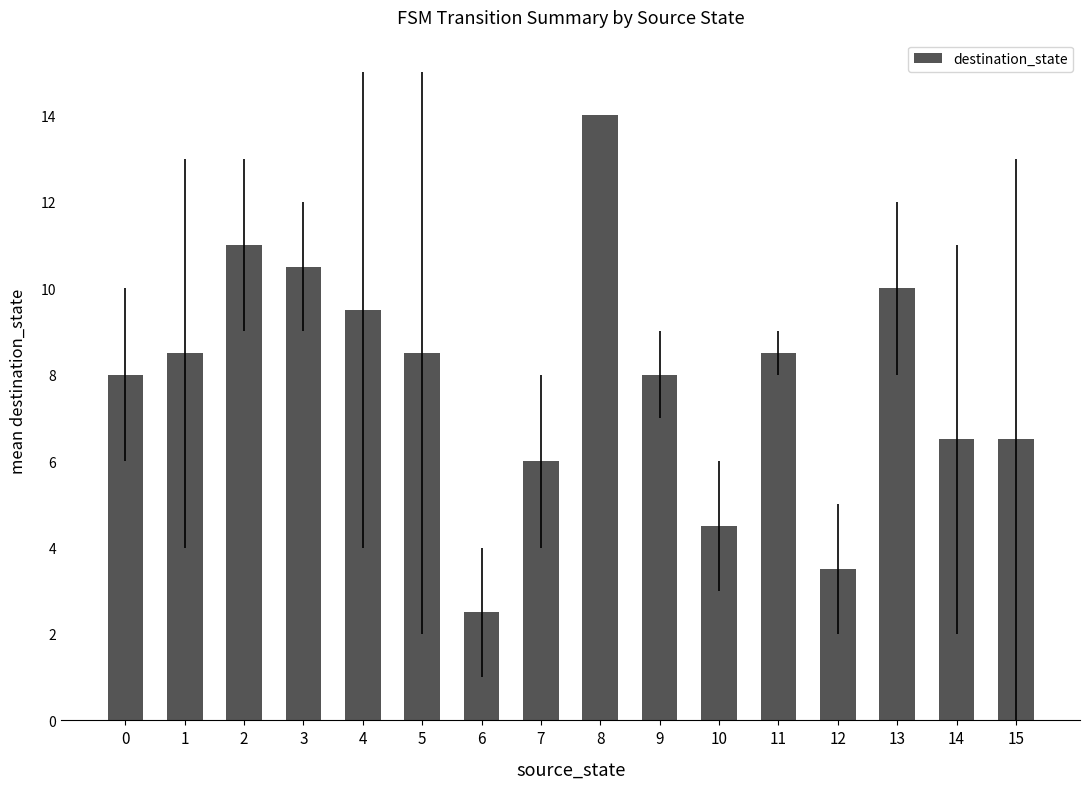

True or false: the data shows 14.0 at 8.

True